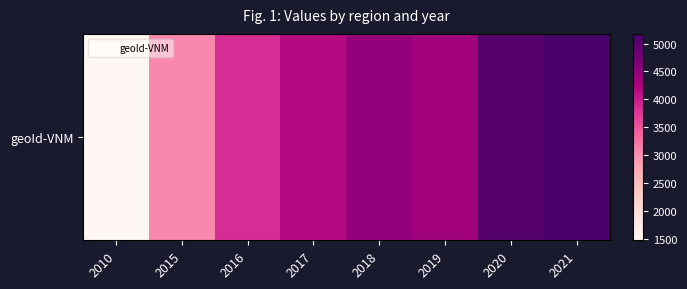

What is the difference between the values at 2010 and 2021?

3705